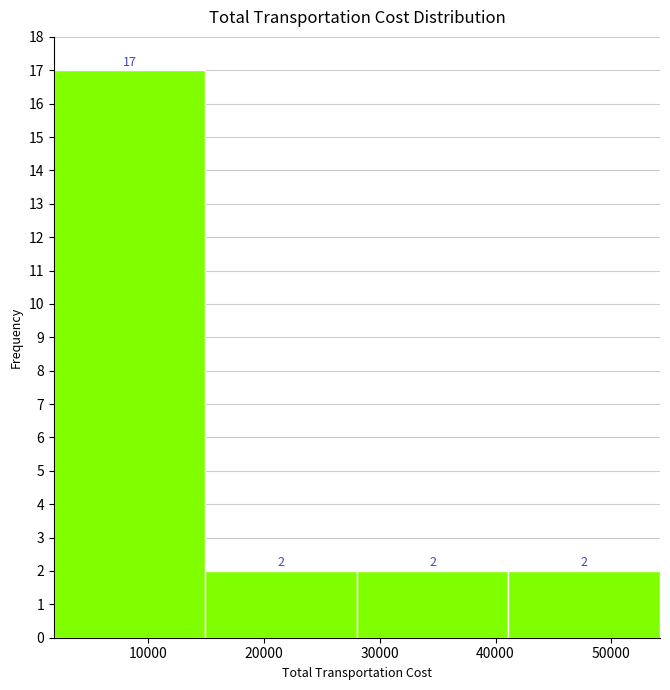

Reading left to right, list every bar in this chart as the range it spans on the x-axis followed by its height. The bar edges are not printed on the chart, so give them approximately, as read against the axis.

2000 to 15000: 17
15000 to 28000: 2
28000 to 41000: 2
41000 to 54000: 2